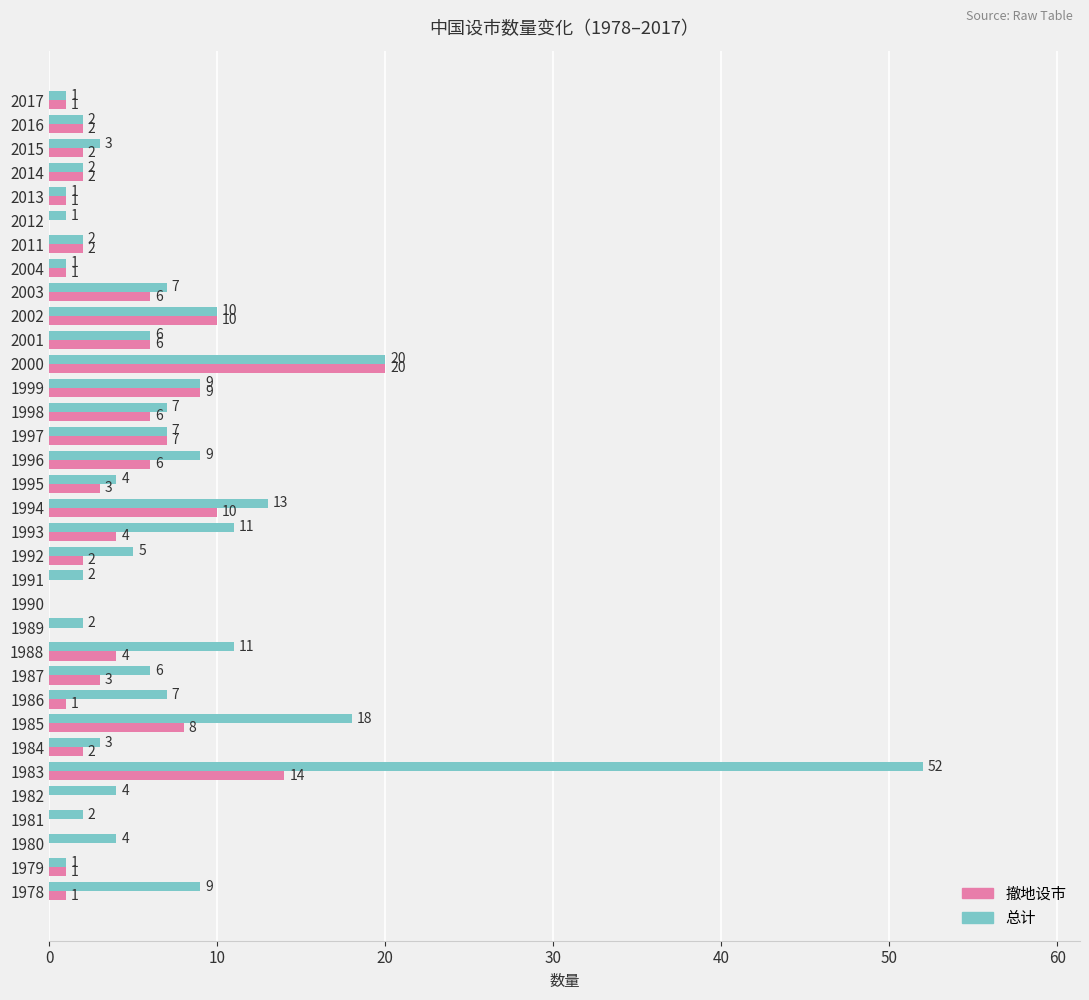

Is the value of 撤地设市 at 1988 greater than the value of 总计 at 1996?

No